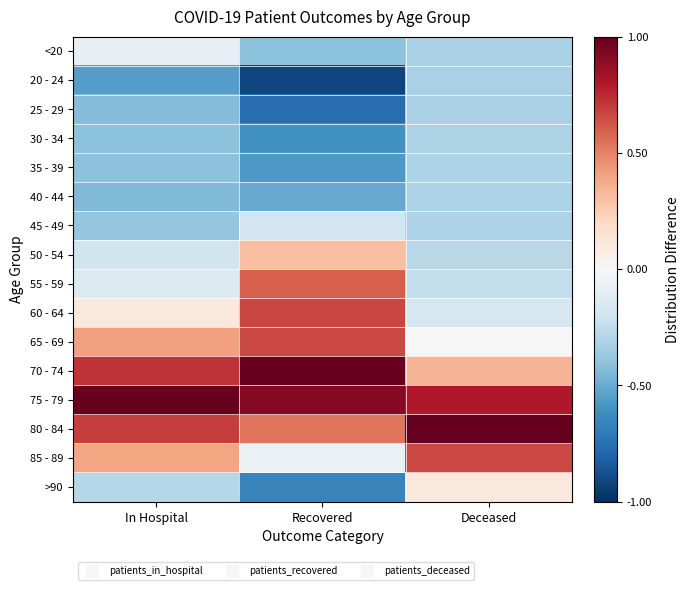

Reading left to right, list all the values displayed in this chart.

<20: In Hospital=-0.1	Recovered=-0.4	Deceased=-0.3
20 - 24: In Hospital=-0.6	Recovered=-0.9	Deceased=-0.3
25 - 29: In Hospital=-0.4	Recovered=-0.8	Deceased=-0.3
30 - 34: In Hospital=-0.4	Recovered=-0.6	Deceased=-0.3
35 - 39: In Hospital=-0.4	Recovered=-0.6	Deceased=-0.3
40 - 44: In Hospital=-0.4	Recovered=-0.5	Deceased=-0.3
45 - 49: In Hospital=-0.4	Recovered=-0.2	Deceased=-0.3
50 - 54: In Hospital=-0.2	Recovered=0.3	Deceased=-0.3
55 - 59: In Hospital=-0.1	Recovered=0.6	Deceased=-0.2
60 - 64: In Hospital=0.1	Recovered=0.7	Deceased=-0.2
65 - 69: In Hospital=0.4	Recovered=0.7	Deceased=0.0
70 - 74: In Hospital=0.7	Recovered=1.0	Deceased=0.3
75 - 79: In Hospital=1.0	Recovered=0.9	Deceased=0.8
80 - 84: In Hospital=0.7	Recovered=0.5	Deceased=1.0
85 - 89: In Hospital=0.4	Recovered=-0.1	Deceased=0.7
>90: In Hospital=-0.3	Recovered=-0.7	Deceased=0.1